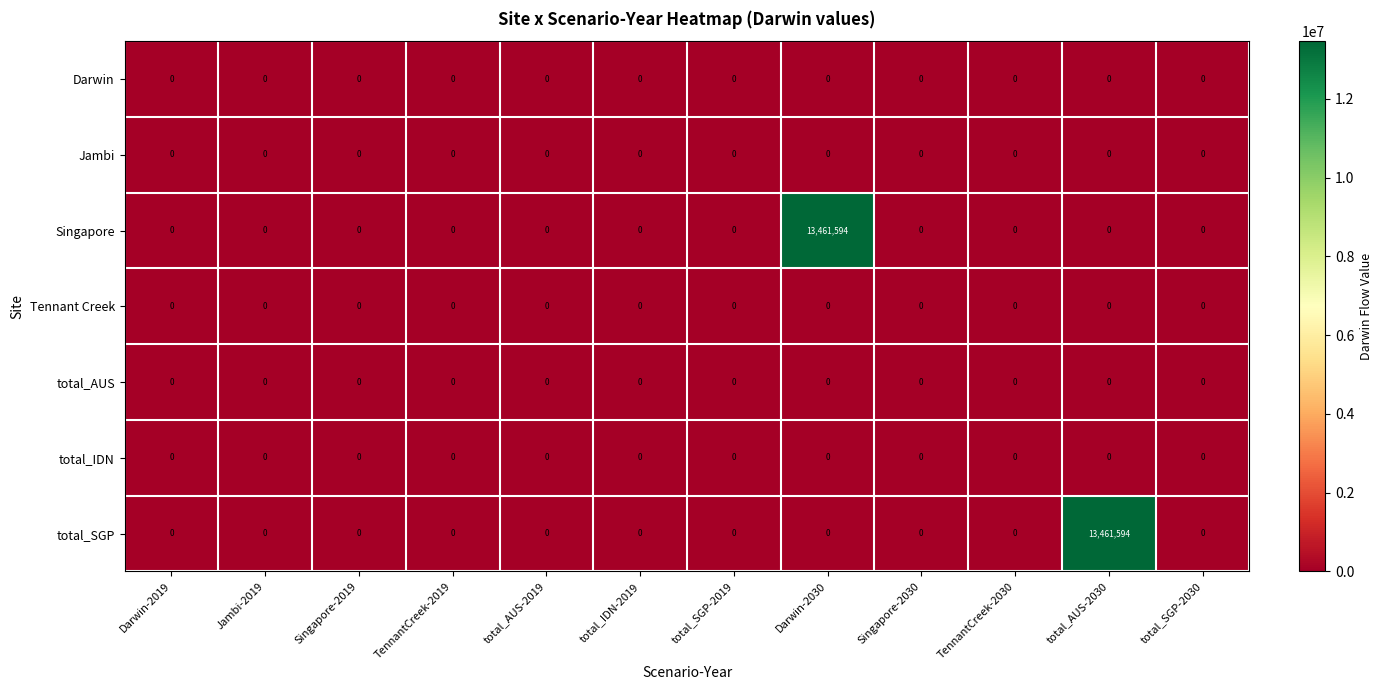

What is the maximum value for Singapore?

13461594